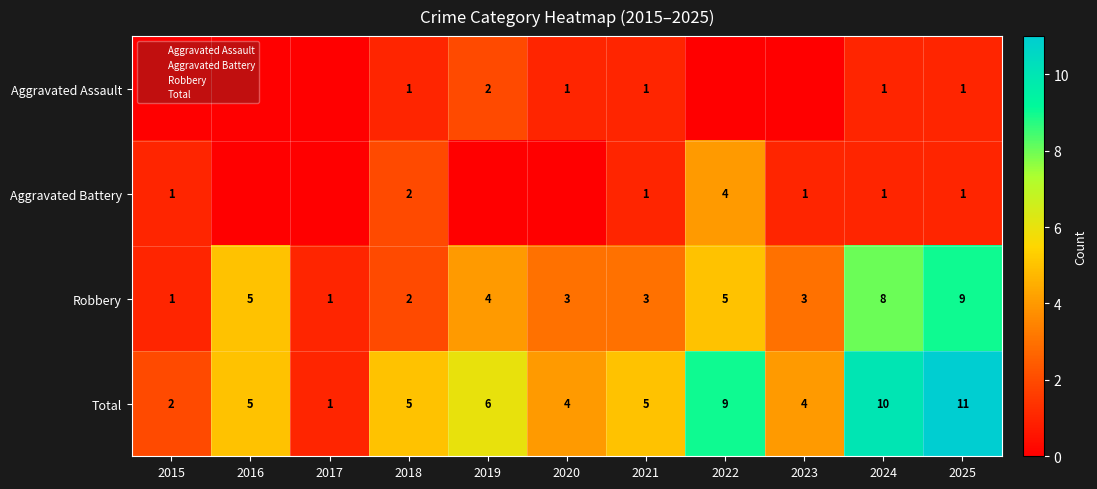

At how many categories does at least one series exceed 5?

4